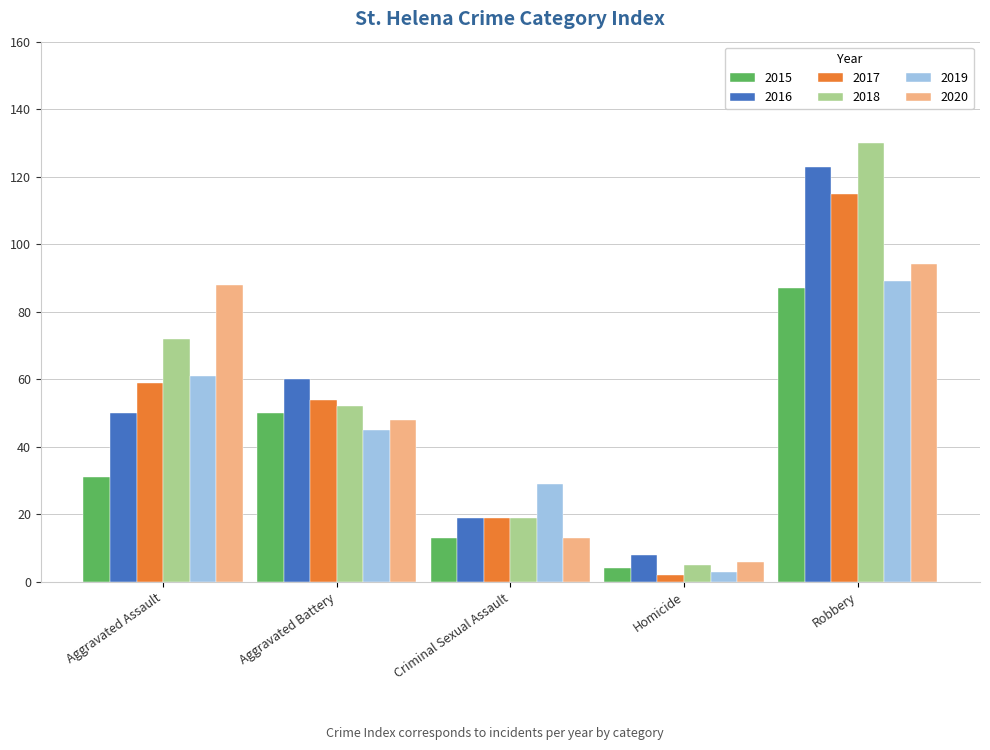

What is the sum of all 2019 values?

227